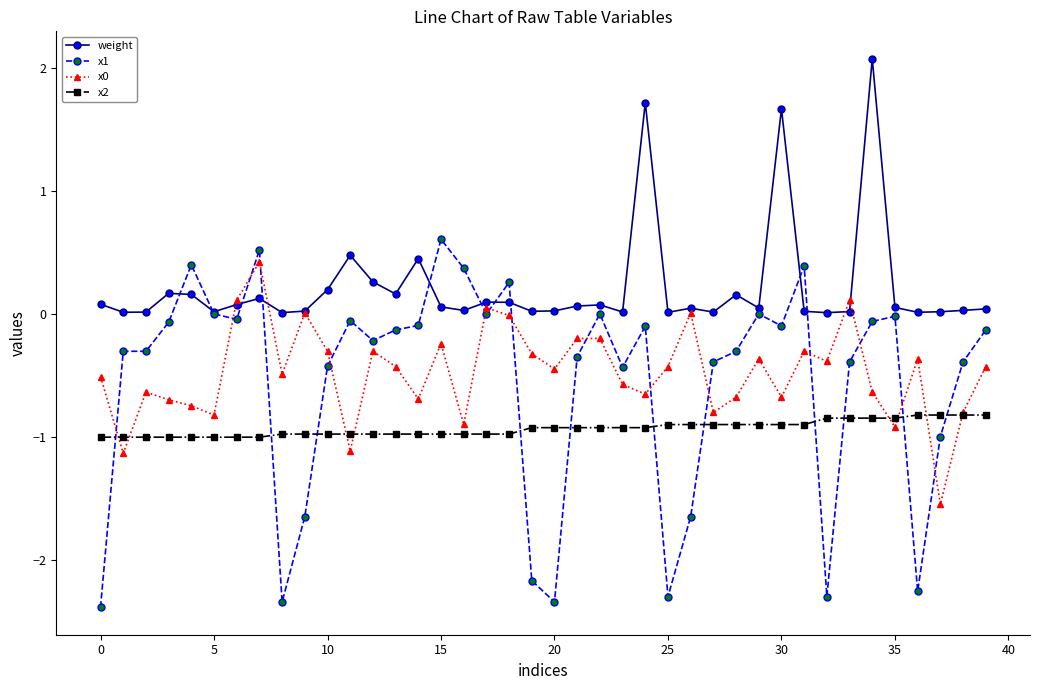

Which series has the largest total across all categories?

weight